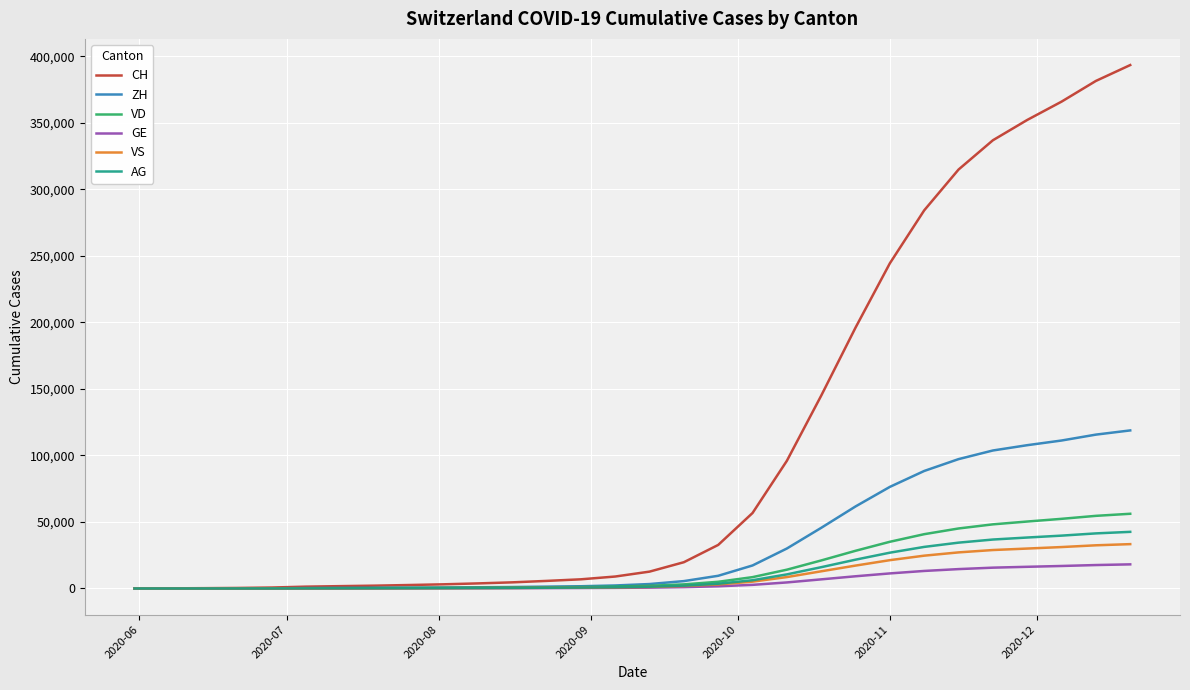

What is the maximum value shown in the chart?

393549